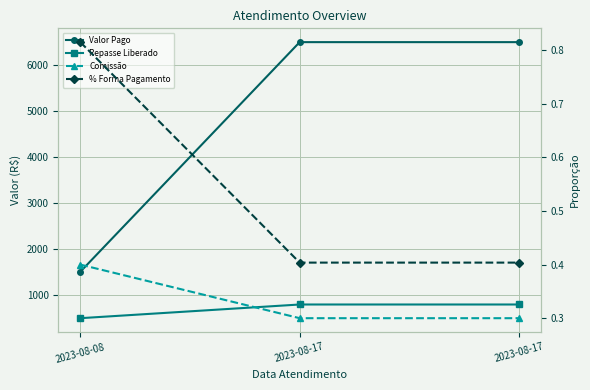

What is the value of the Valor Pago point at the 1st from the left?

1500.0